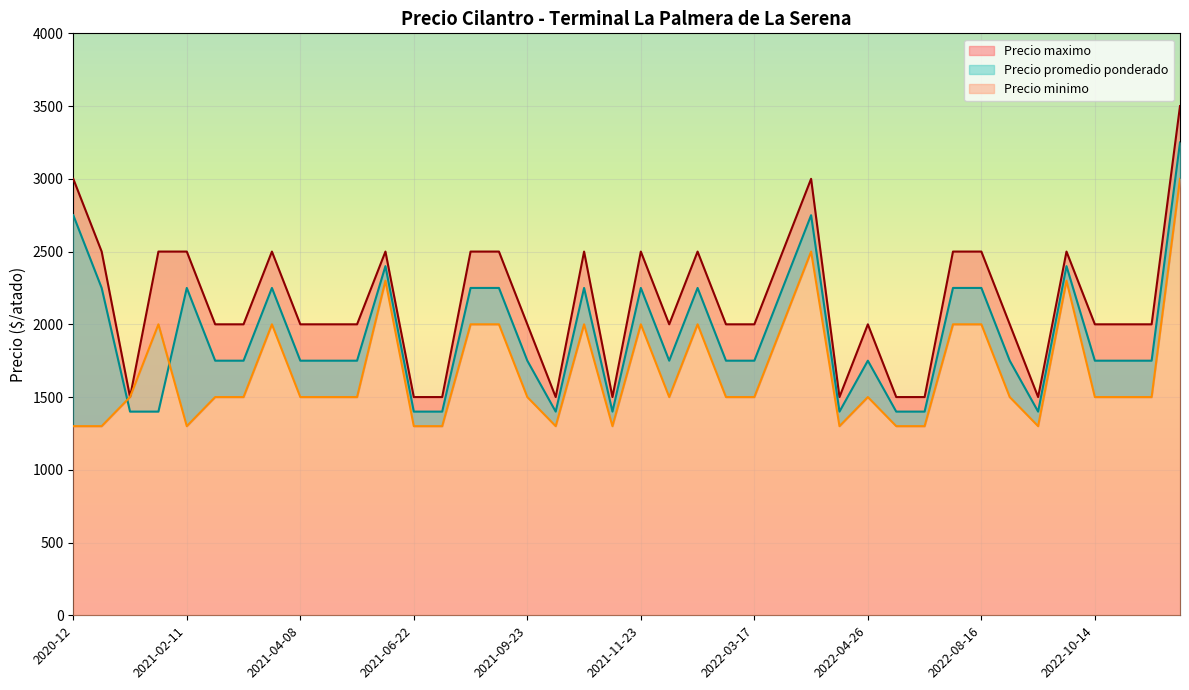

What is the average value of the Precio minimo series?

1672